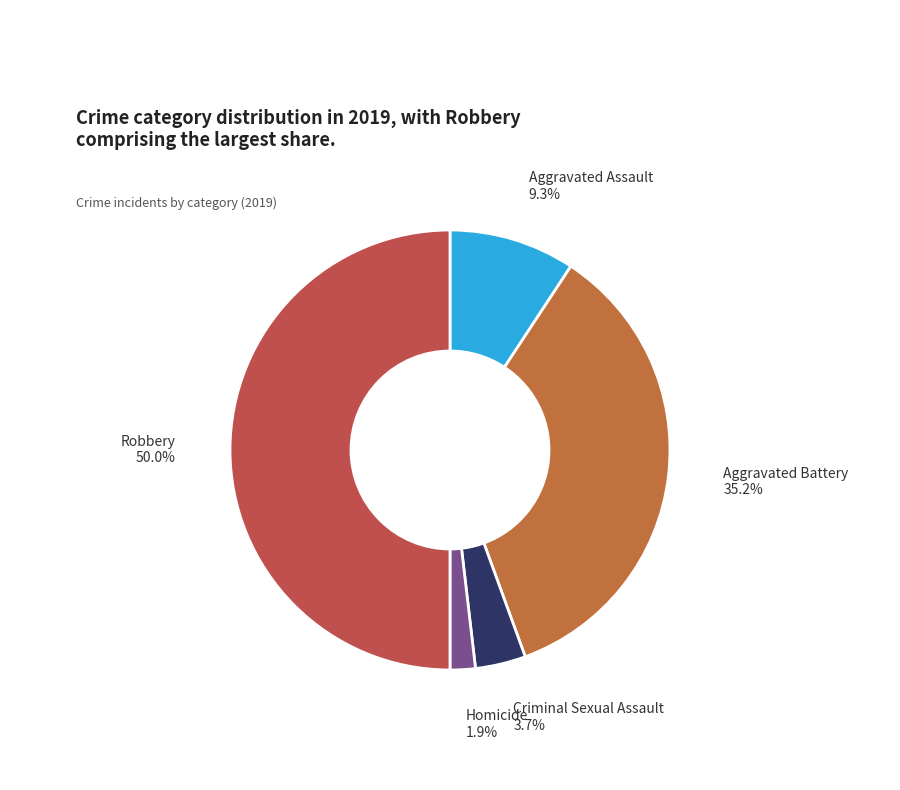

How many segments does this pie chart have?

5